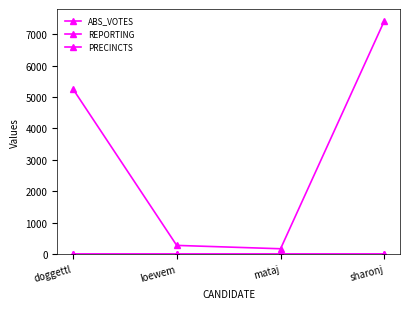

What is the label of the 3rd point from the right?

loewem